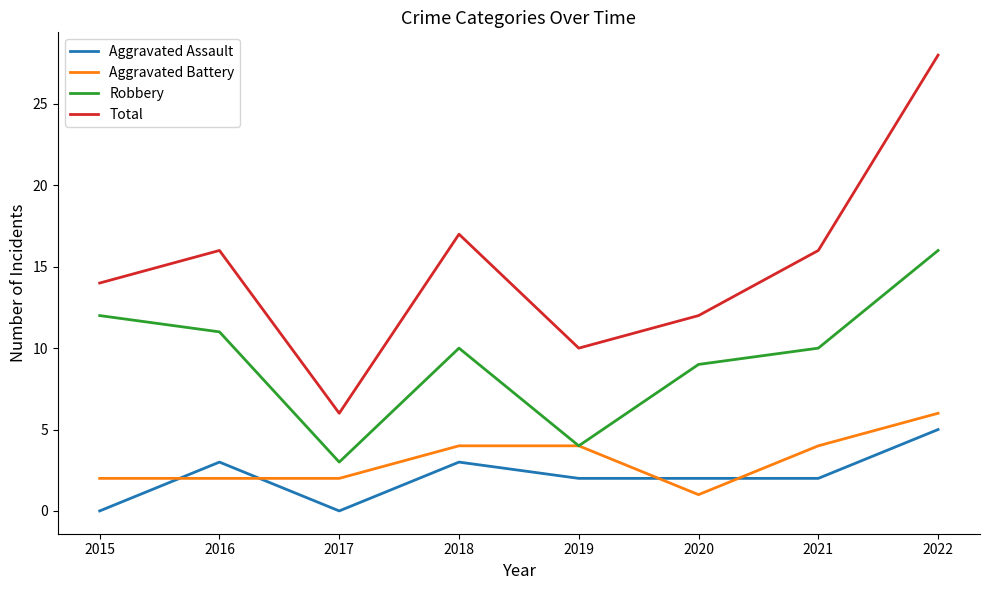

What is the difference between the maximum and second lowest values in the Aggravated Assault series?

5